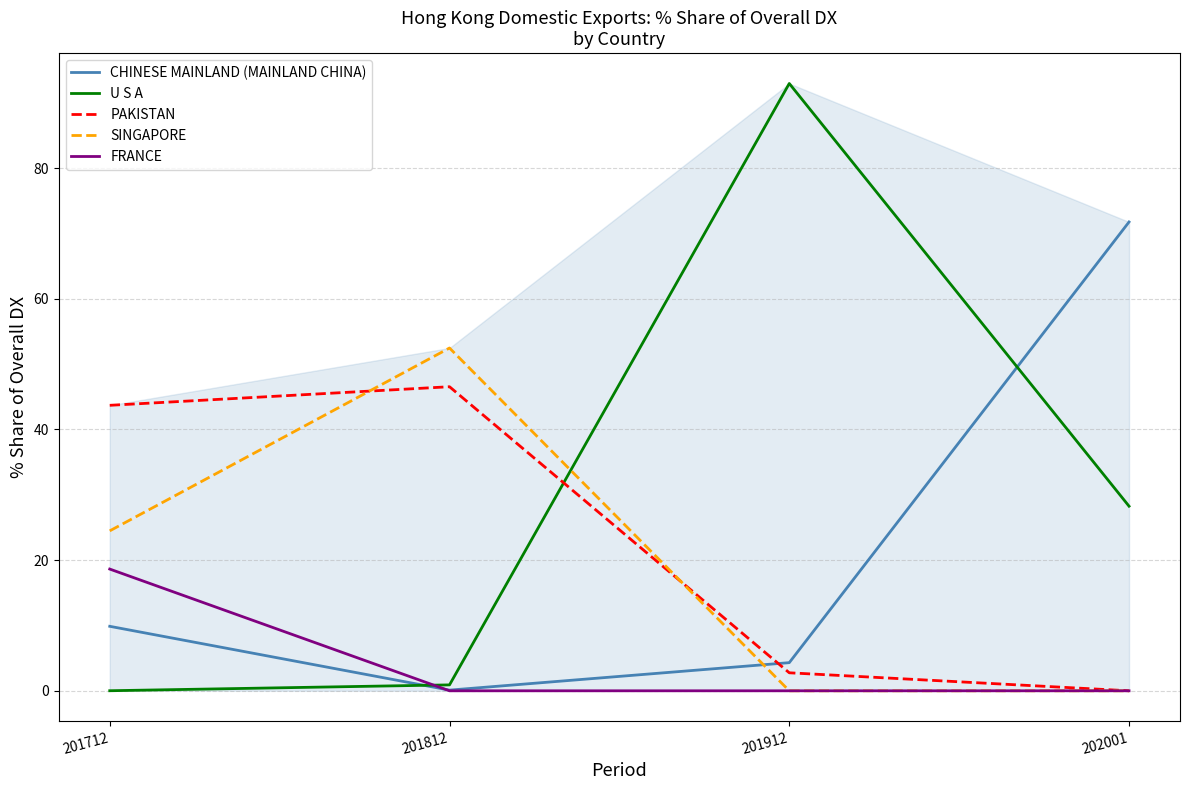

Reading right to left, extract all data points from this chart.

CHINESE MAINLAND (MAINLAND CHINA): 202001=71.7	201912=4.3	201812=0.1	201712=9.9
U S A: 202001=28.3	201912=92.9	201812=0.9	201712=0.0
PAKISTAN: 202001=0.0	201912=2.8	201812=46.5	201712=43.7
SINGAPORE: 202001=0.0	201912=0.0	201812=52.5	201712=24.5
FRANCE: 202001=0.0	201912=0.0	201812=0.0	201712=18.6